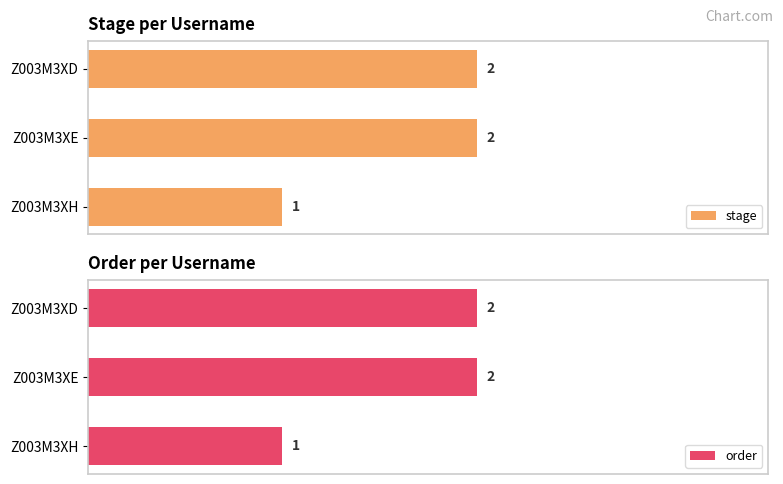

What is the approximate value of stage at Z003M3XE?

2